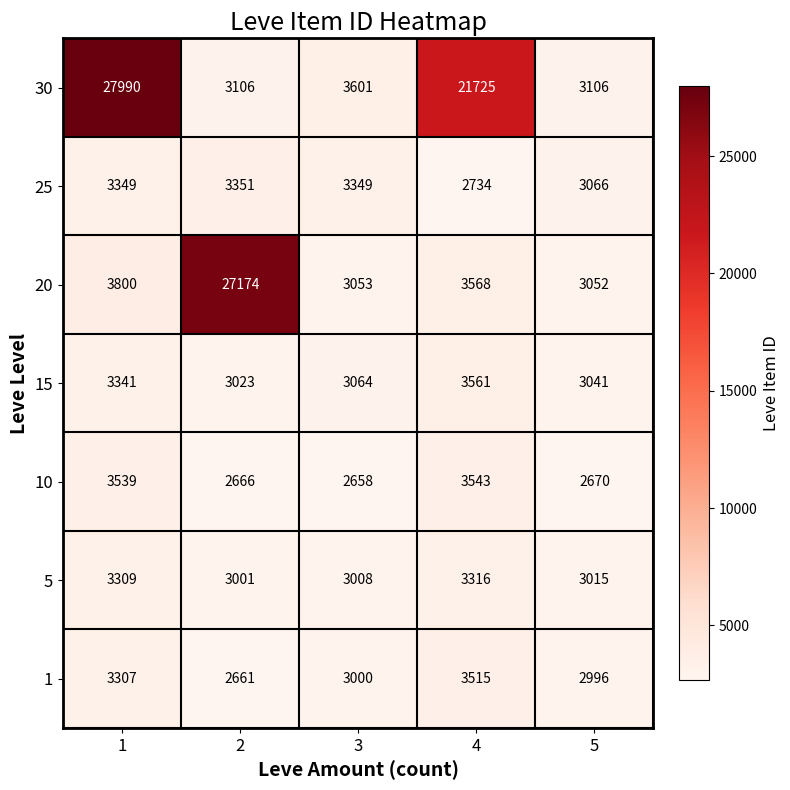

List the series in order of their peak value, highest first.

30, 20, 15, 10, 1, 25, 5